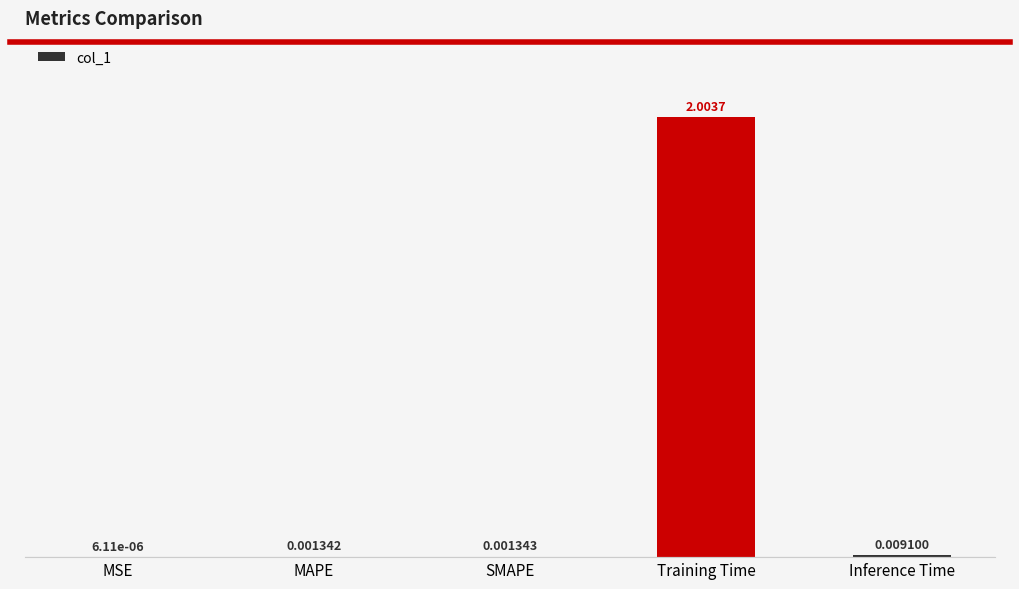

Count the number of data series in this chart.

1